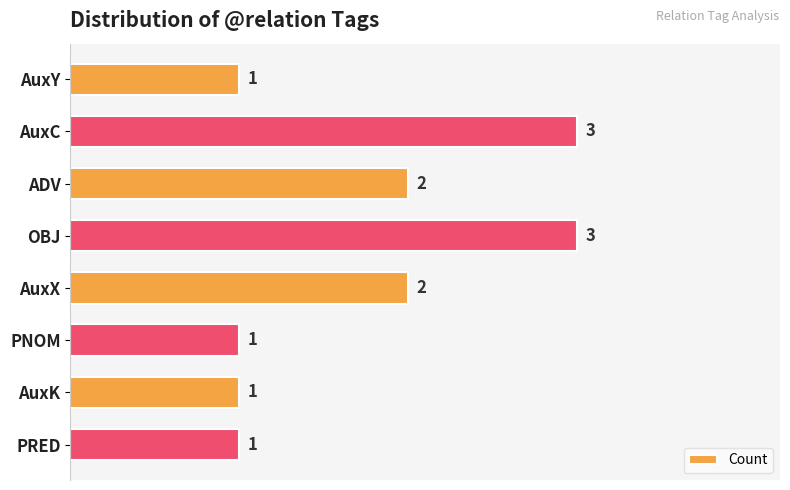

What is the sum of the values at AuxX and AuxK?

3